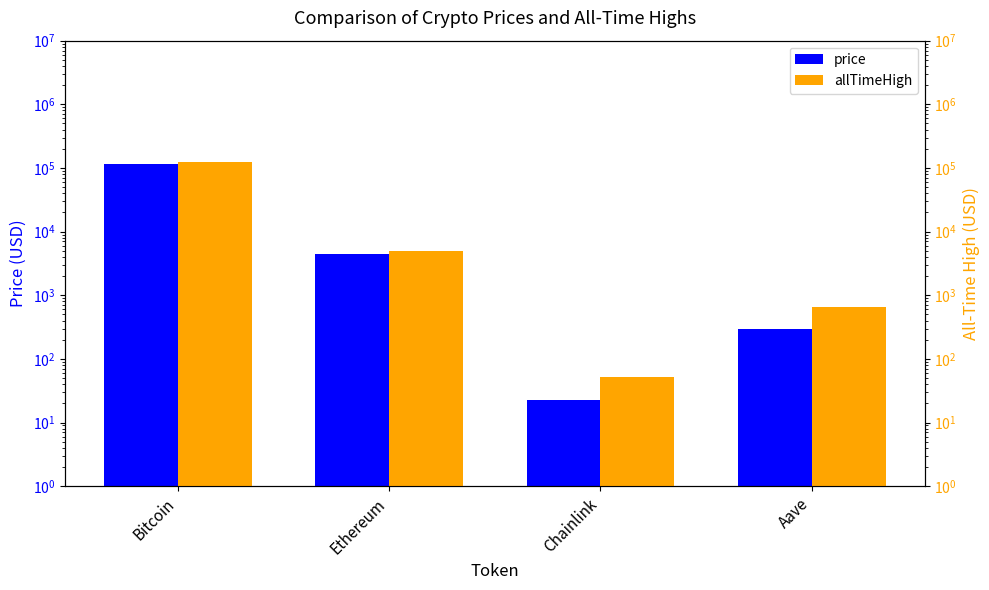

What is the label of the 4th bar from the left?

Aave